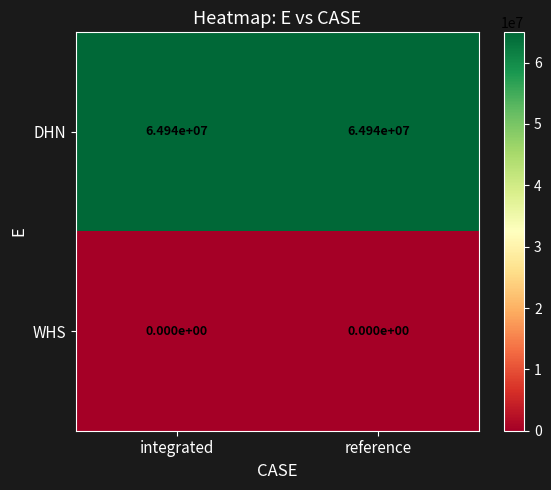

Reading left to right, transcribe all the data shown in this chart.

DHN: 64940000	64940000
WHS: 0	0